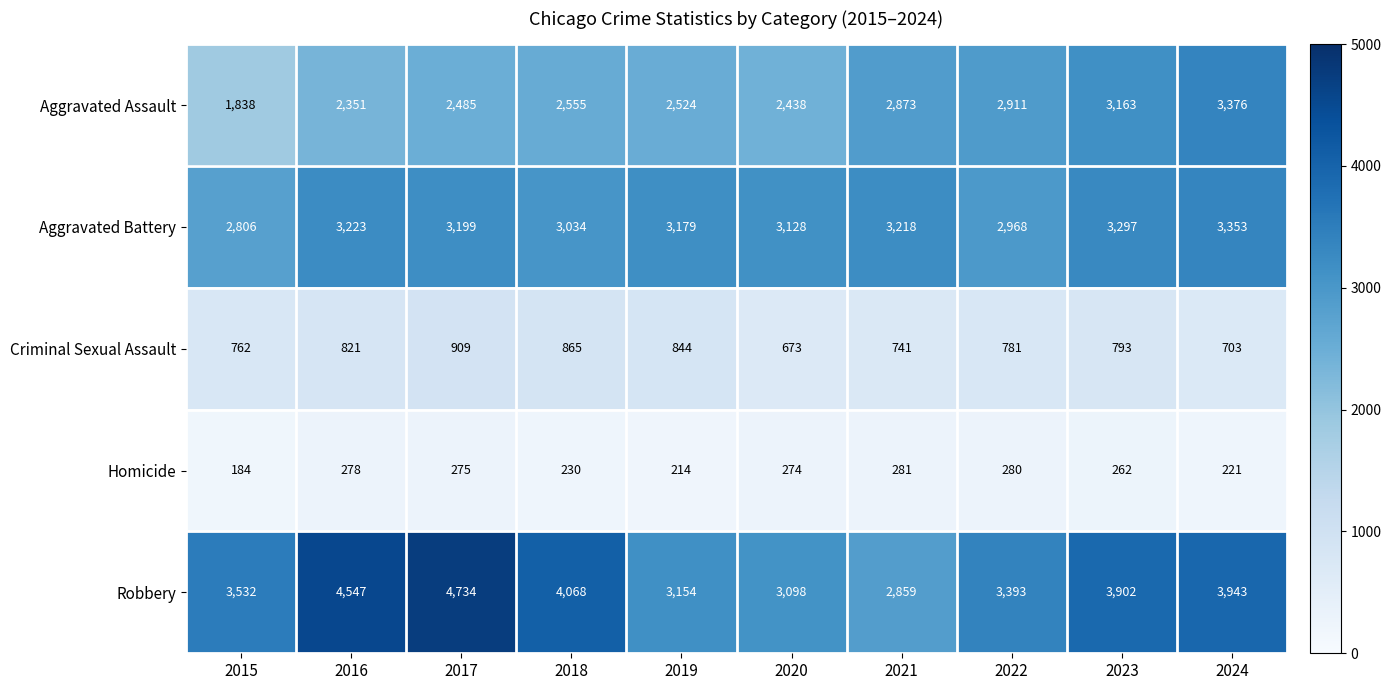

The Aggravated Battery series shows 4290 at 2015. True or false?

False